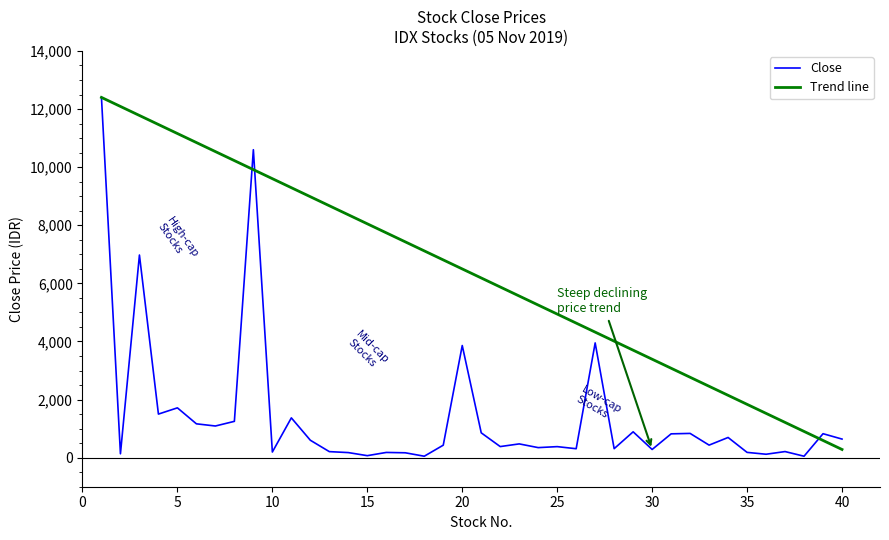

What is the difference between the values at 37 and 18?

160